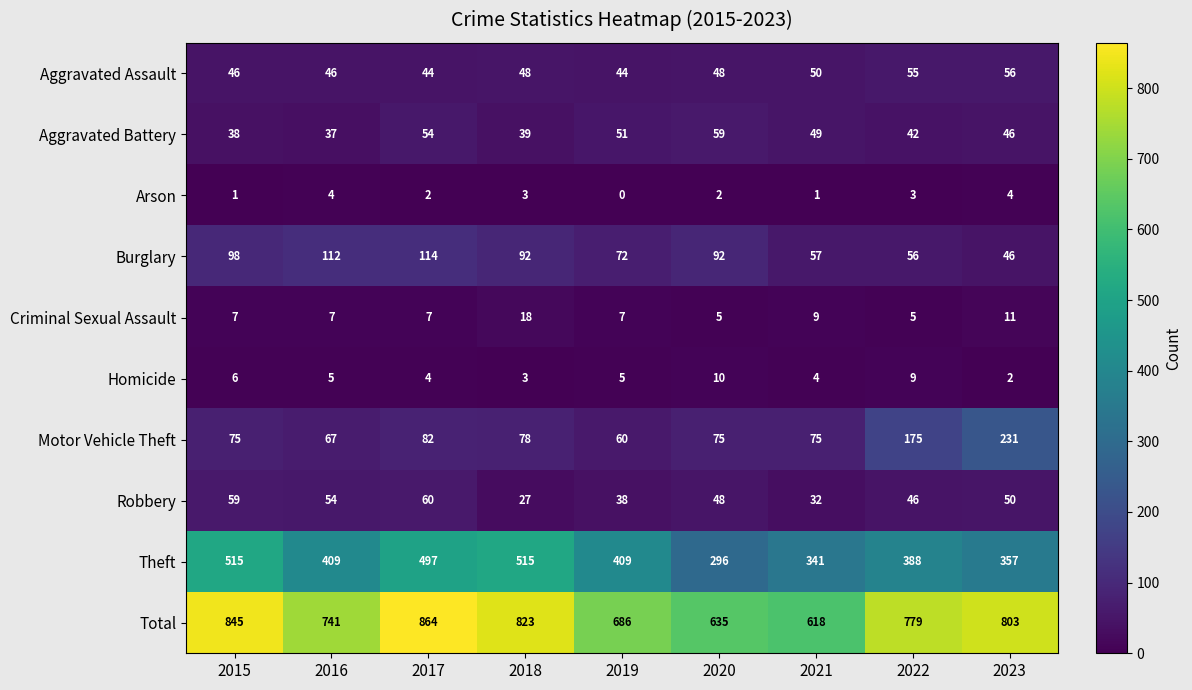

How many categories are shown in the chart?

9